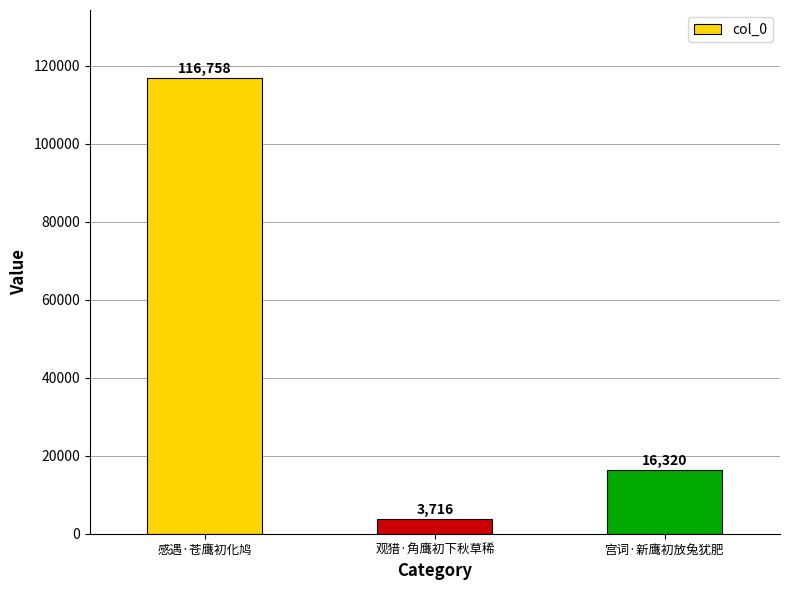

Rank the categories by value from lowest to highest.

观猎·角鹰初下秋草稀, 宫词·新鹰初放兔犹肥, 感遇·苍鹰初化鸠